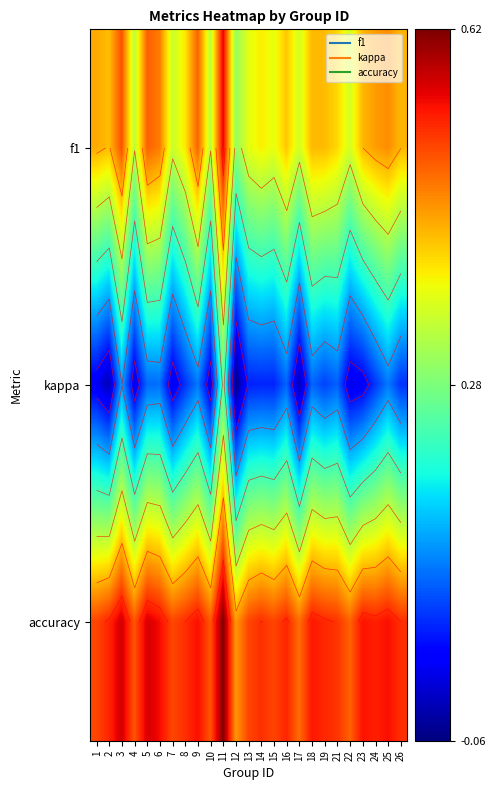

What is the difference between the second highest and minimum values in the accuracy series?

0.1